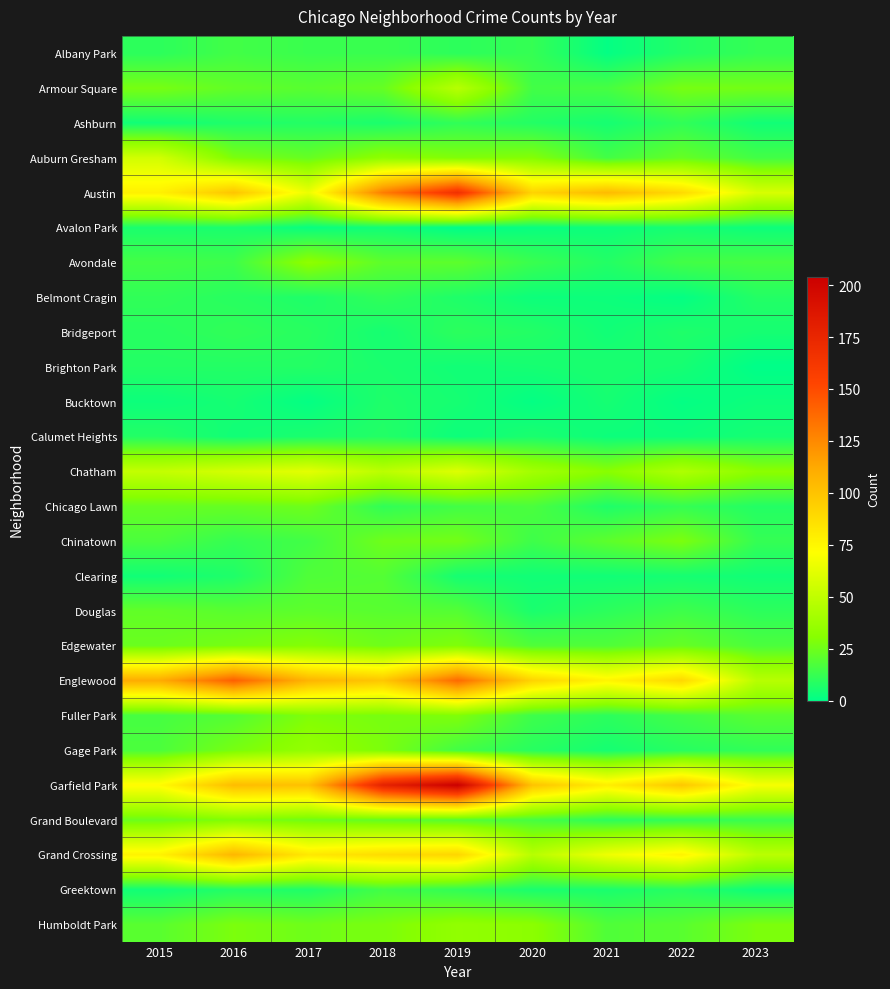

At which category is the sum across all series the highest?

2019